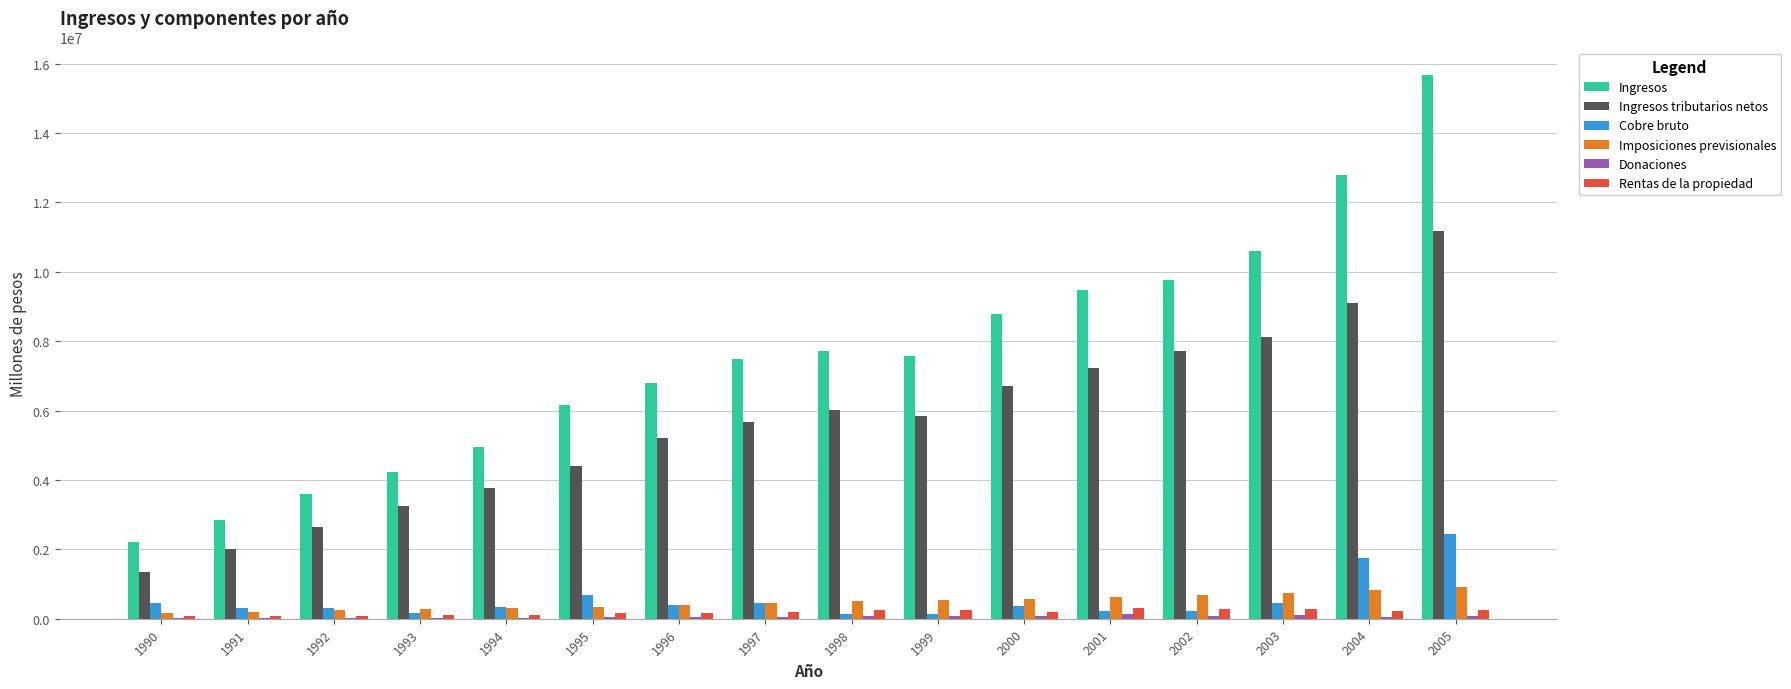

Count the number of data series in this chart.

6